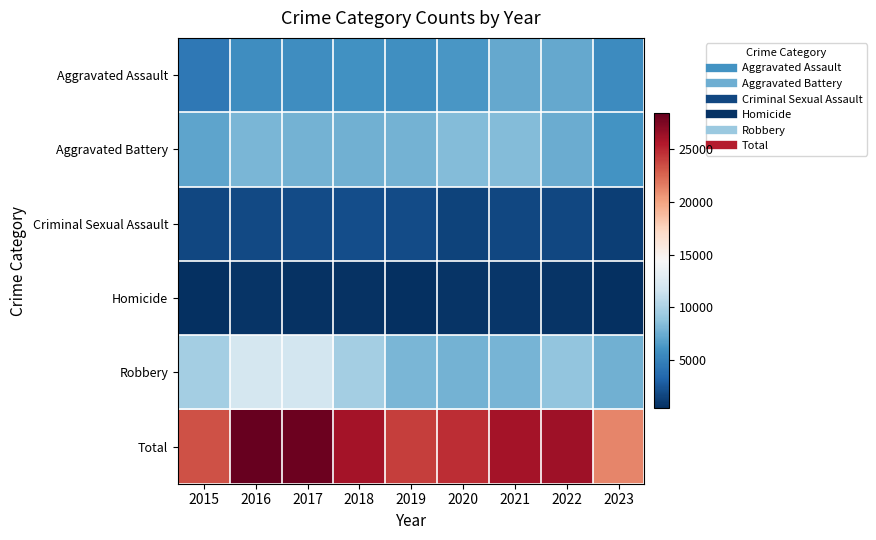

Between 2019 and 2023, which is larger?

2019